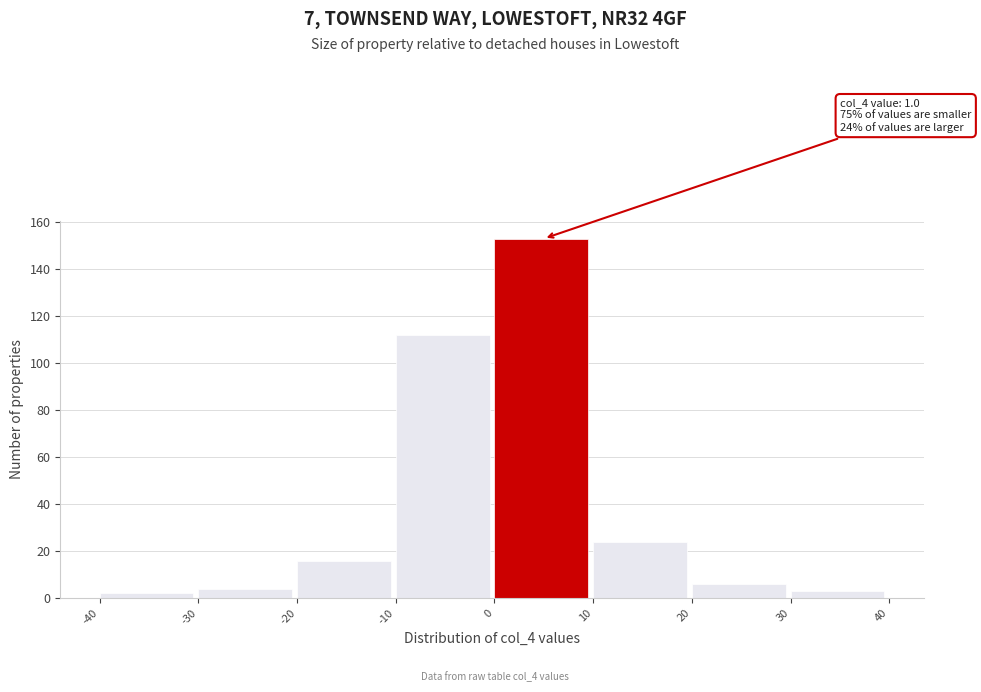

Which range on the x-axis has the tallest bar?

0 to 10